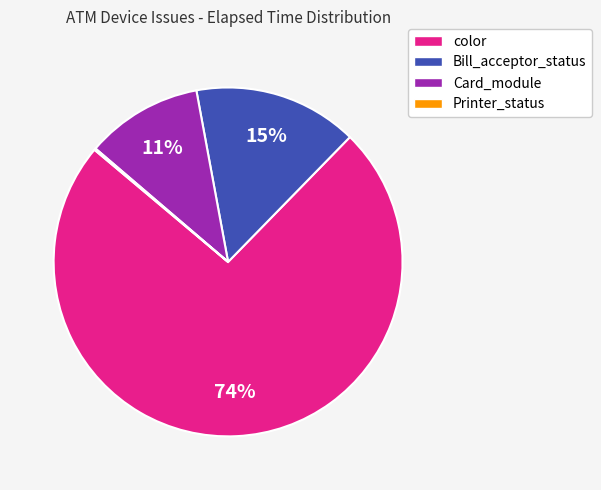

What is the ratio of the value at Bill_acceptor_status to the value at Card_module?

1.4